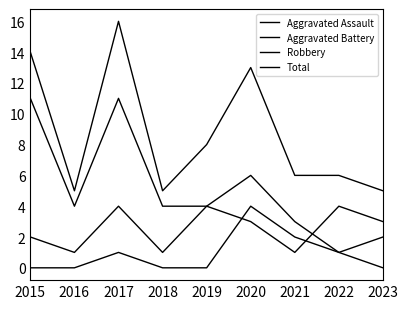

Is this an area chart (filled region under the line)?

No